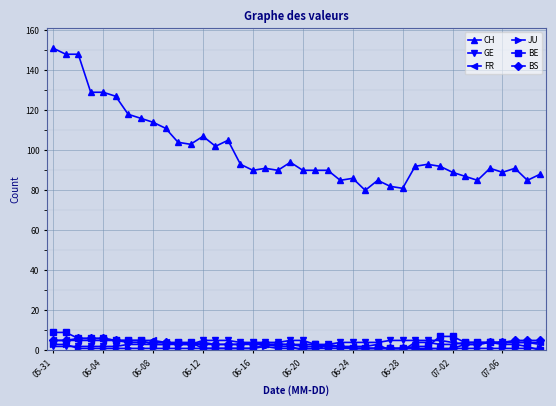

True or false: GE and CH cross at least once.

False